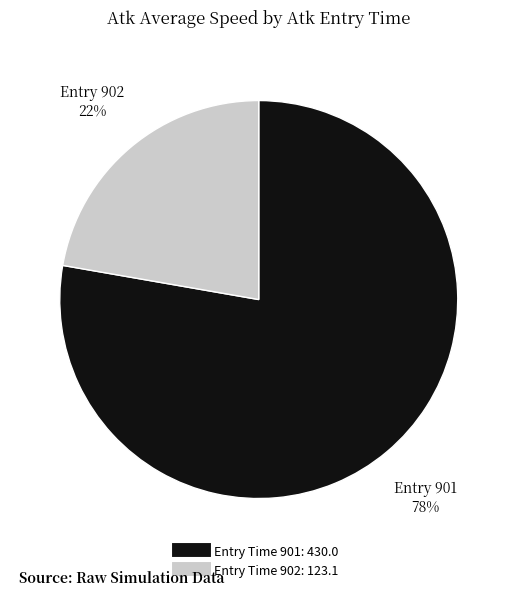

Is there a majority slice in this chart?

Yes